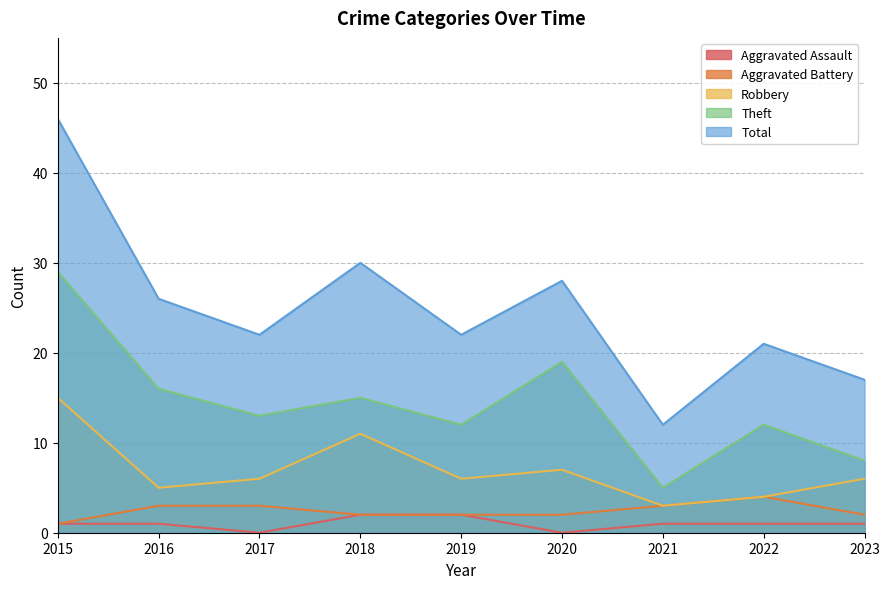

At which category does Aggravated Assault reach its first local valley?

2017